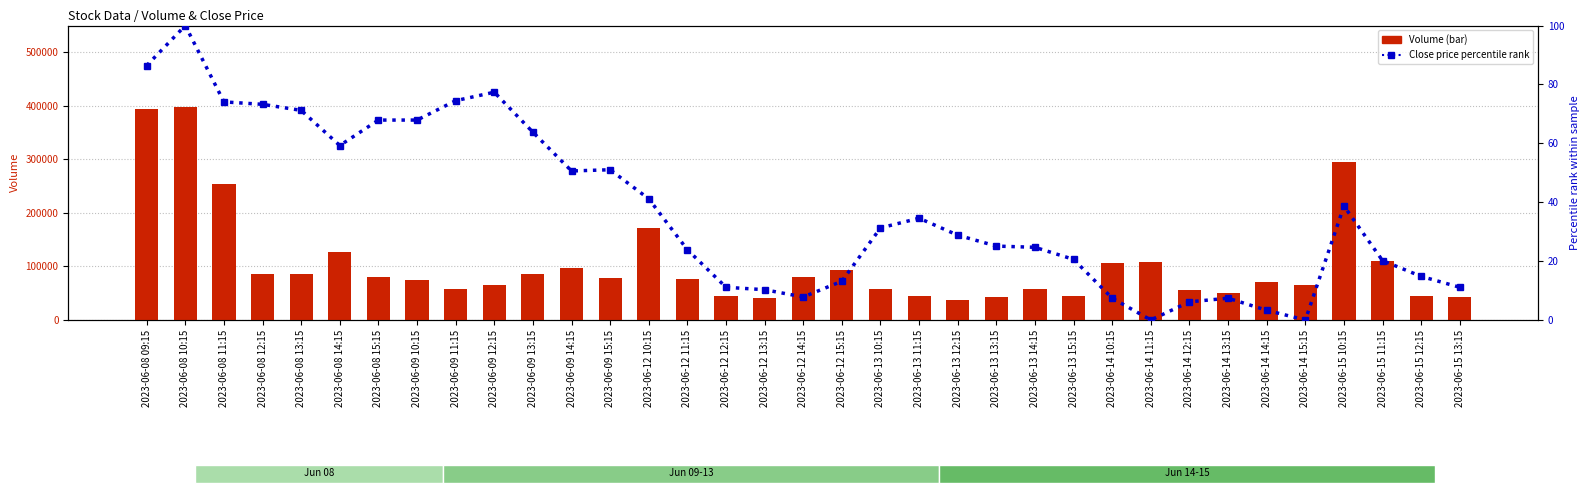

True or false: Volume has a value of 244937.9 at 2023-06-08 10:15.

False